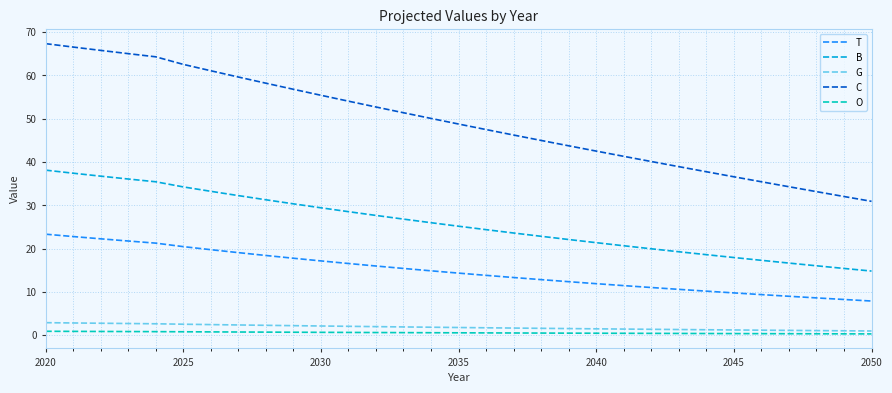

True or false: C and T cross at least once.

False